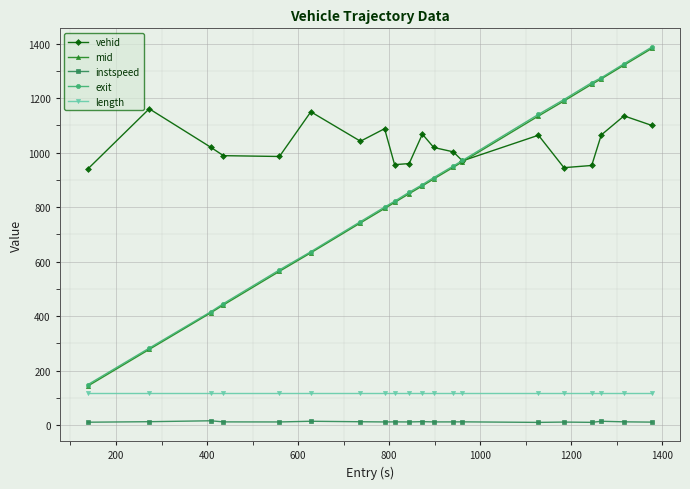

True or false: length and instspeed cross at least once.

False